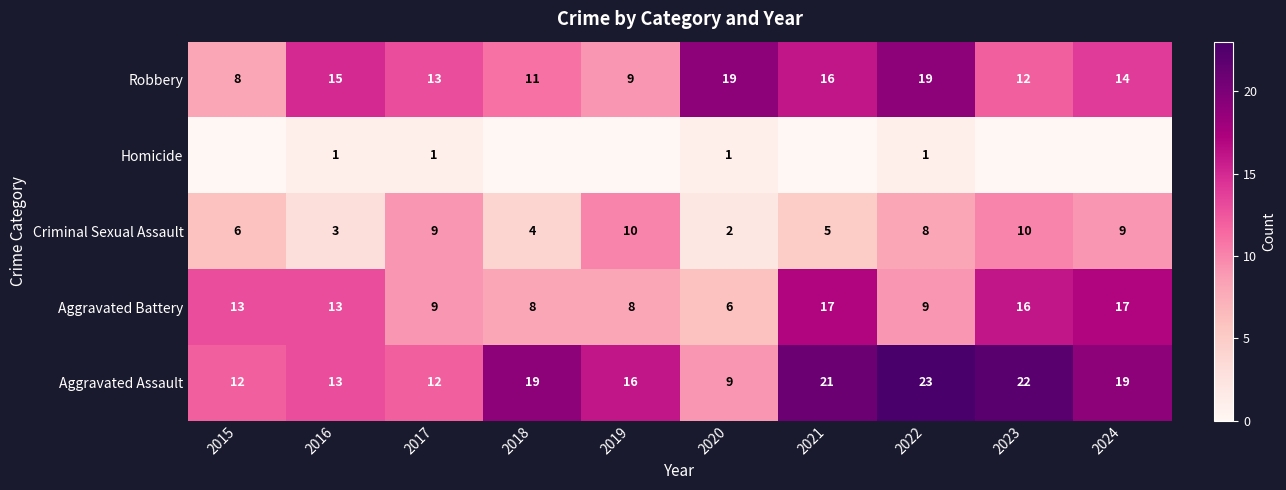

At which category is the sum across all series the highest?

2022